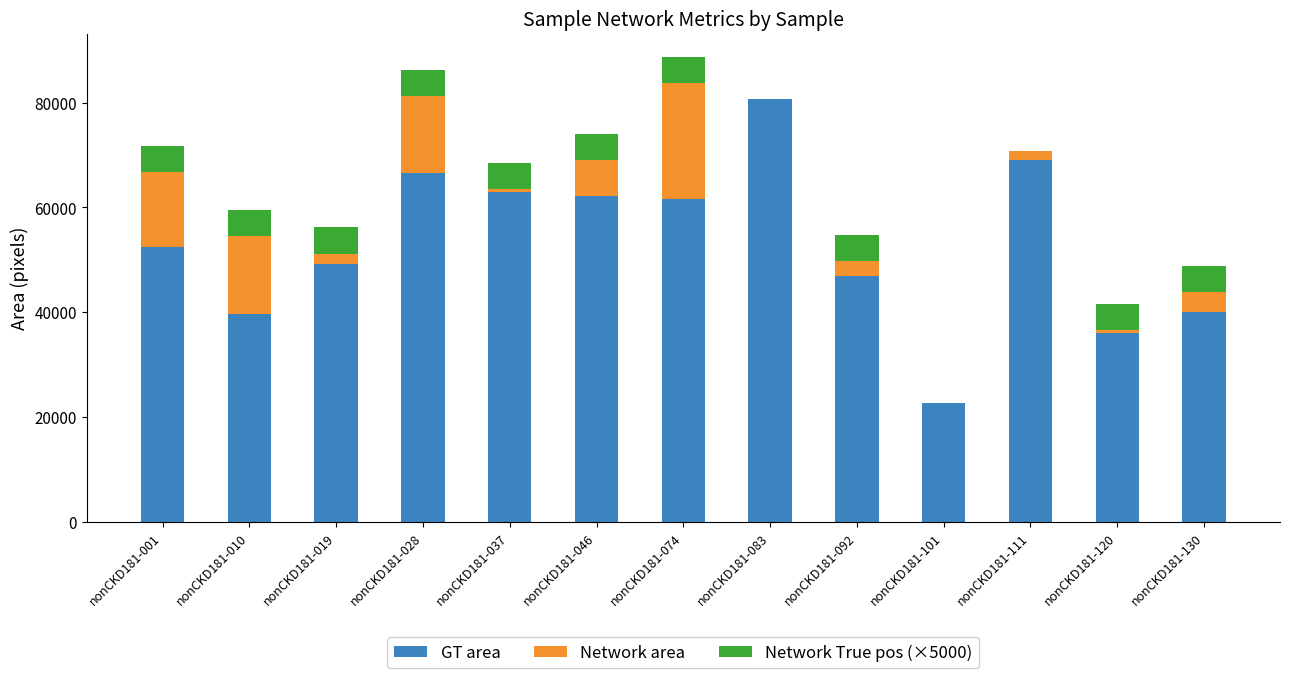

What is the average value of the GT area series?

53075